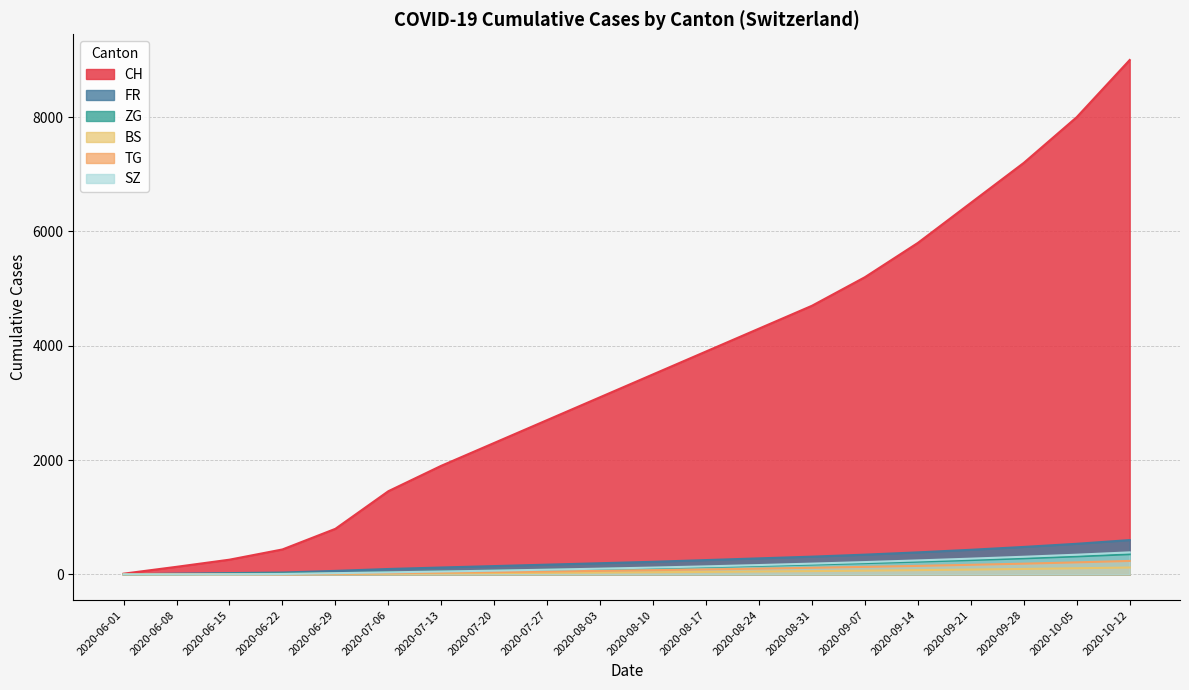

True or false: BS has a value of 13 at 2020-07-27.

False